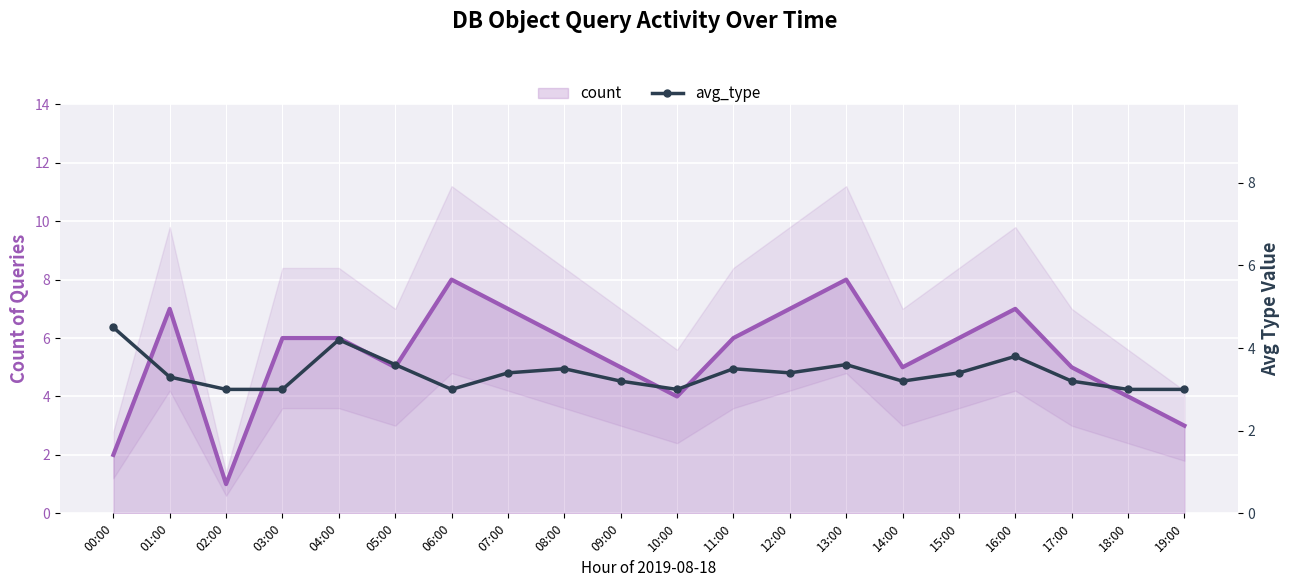

The value of avg_type at 09:00 is 1.0. True or false?

False